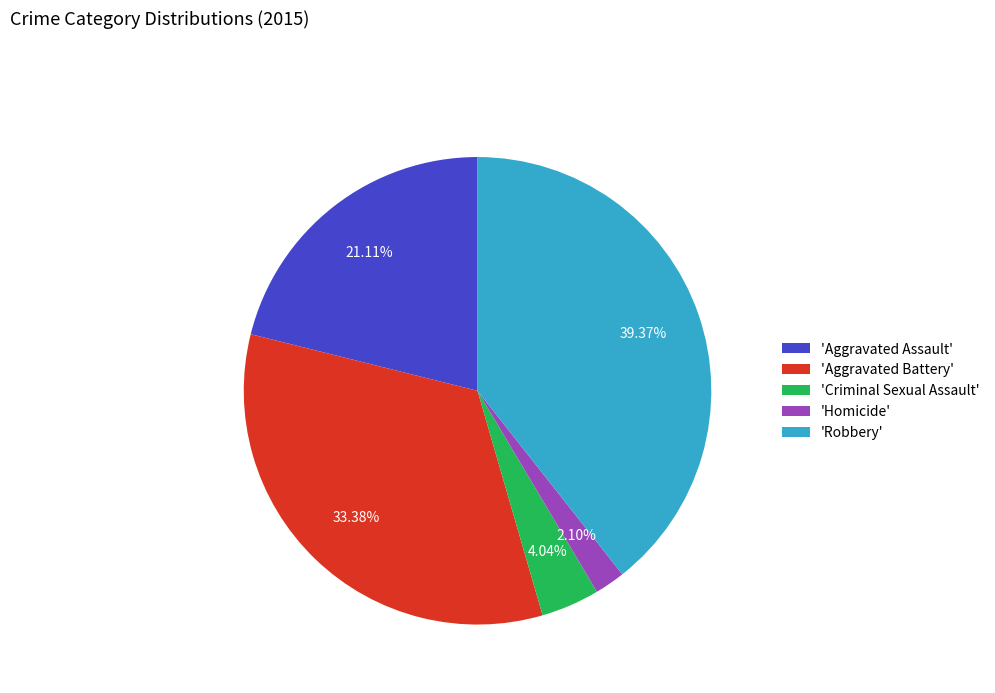

Rank the categories by value from highest to lowest.

'Robbery', 'Aggravated Battery', 'Aggravated Assault', 'Criminal Sexual Assault', 'Homicide'